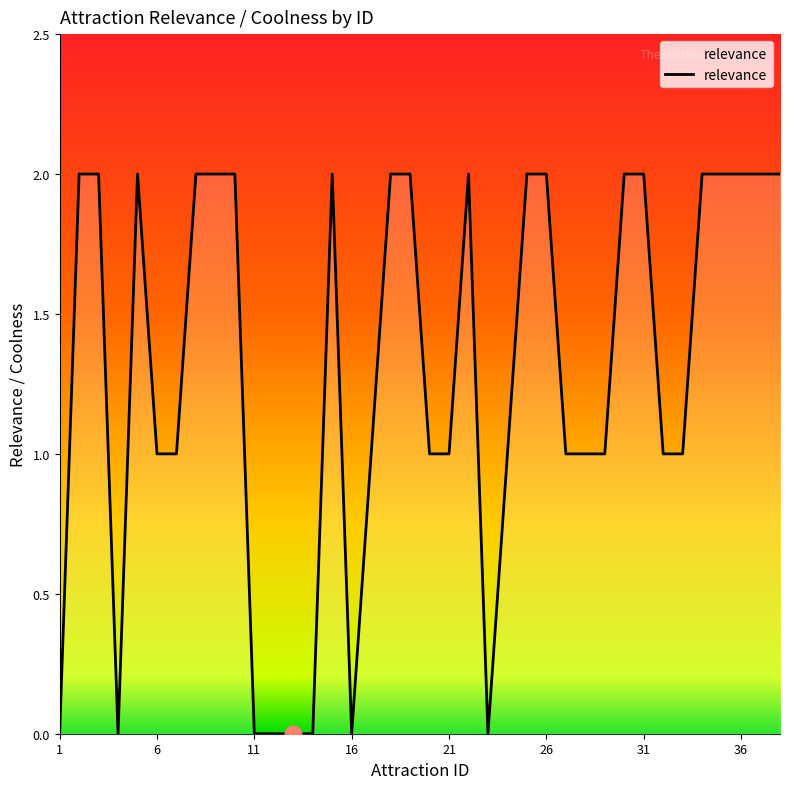

What is the average value?

1